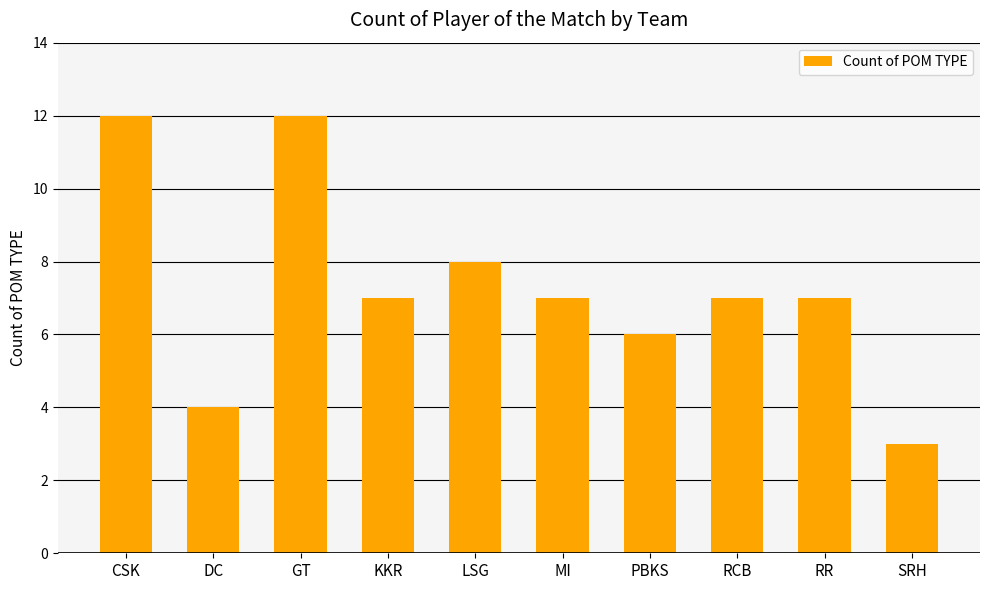

The chart shows a value of 8 at LSG. True or false?

True